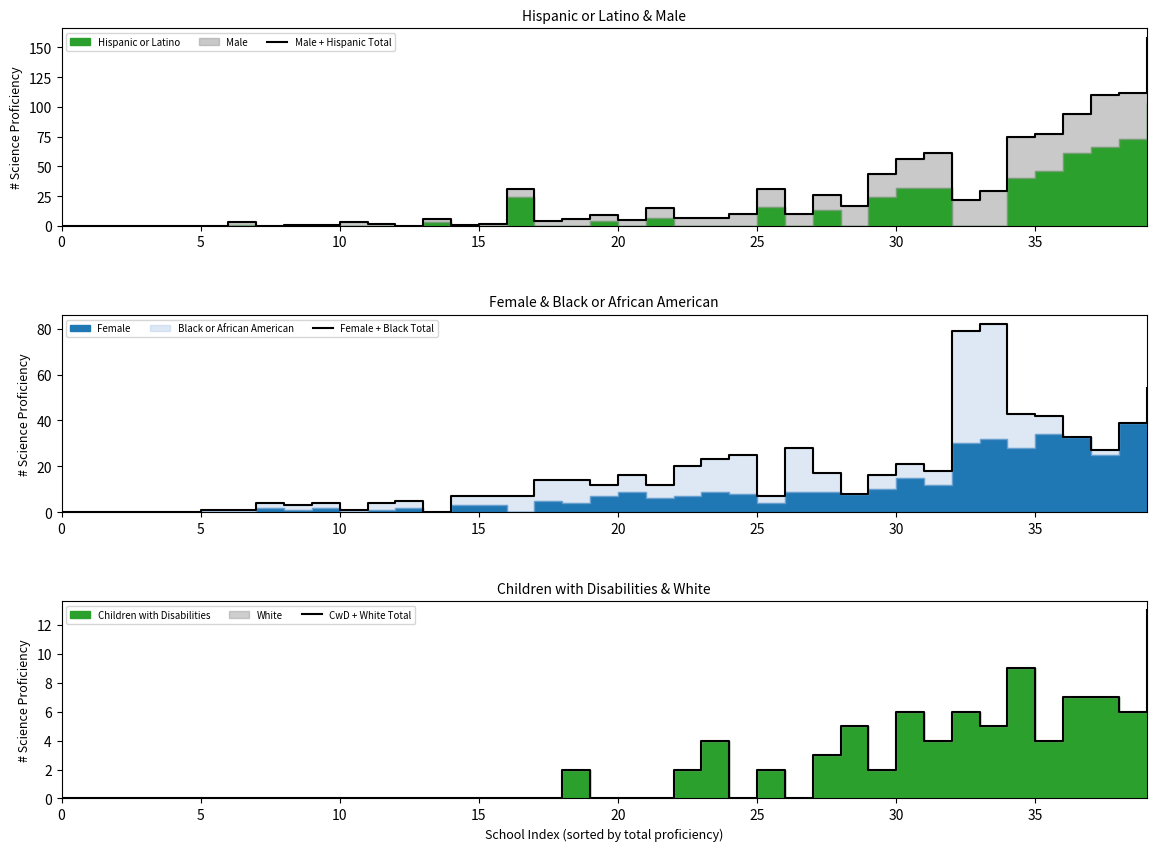

How many interior local valleys does the CwD + White Total series have?

7